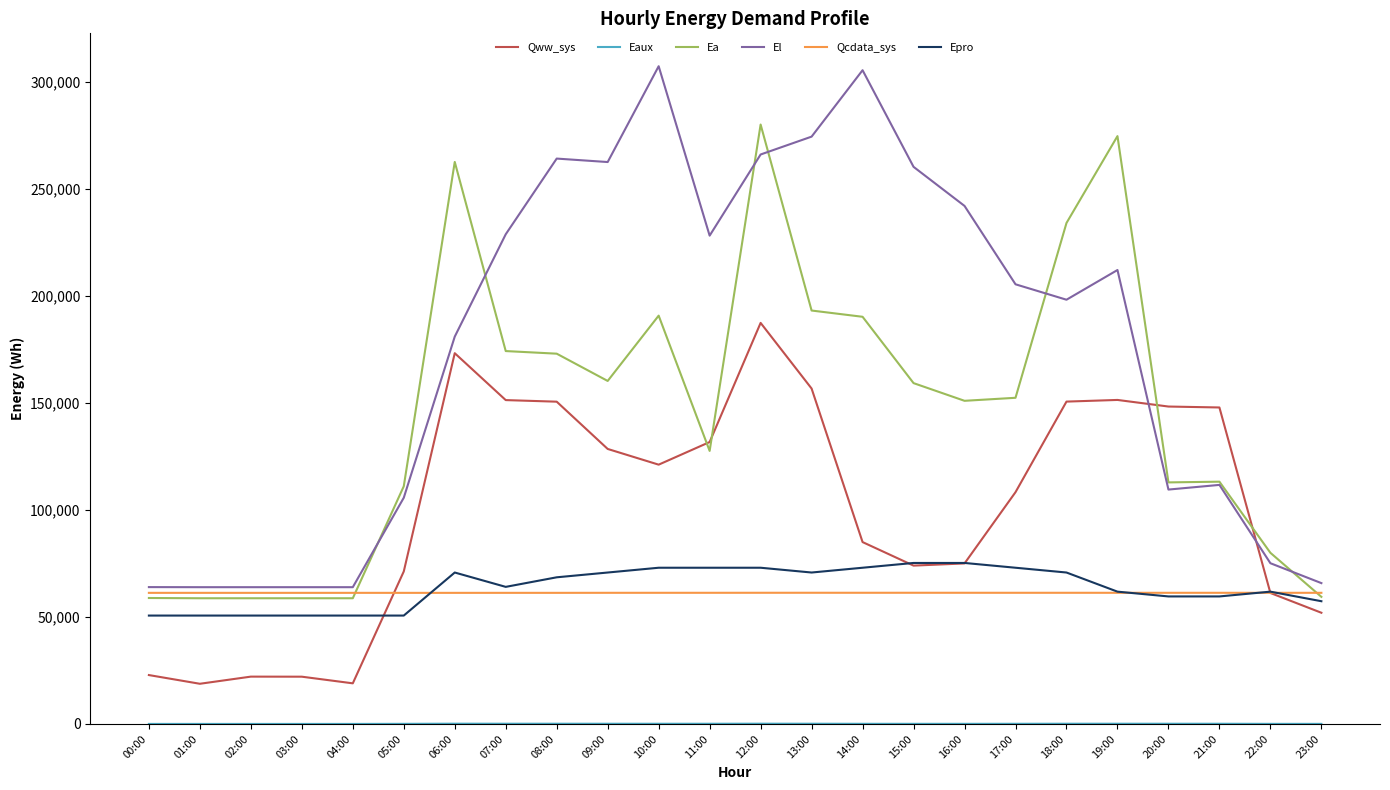

Which series has the largest total across all categories?

El